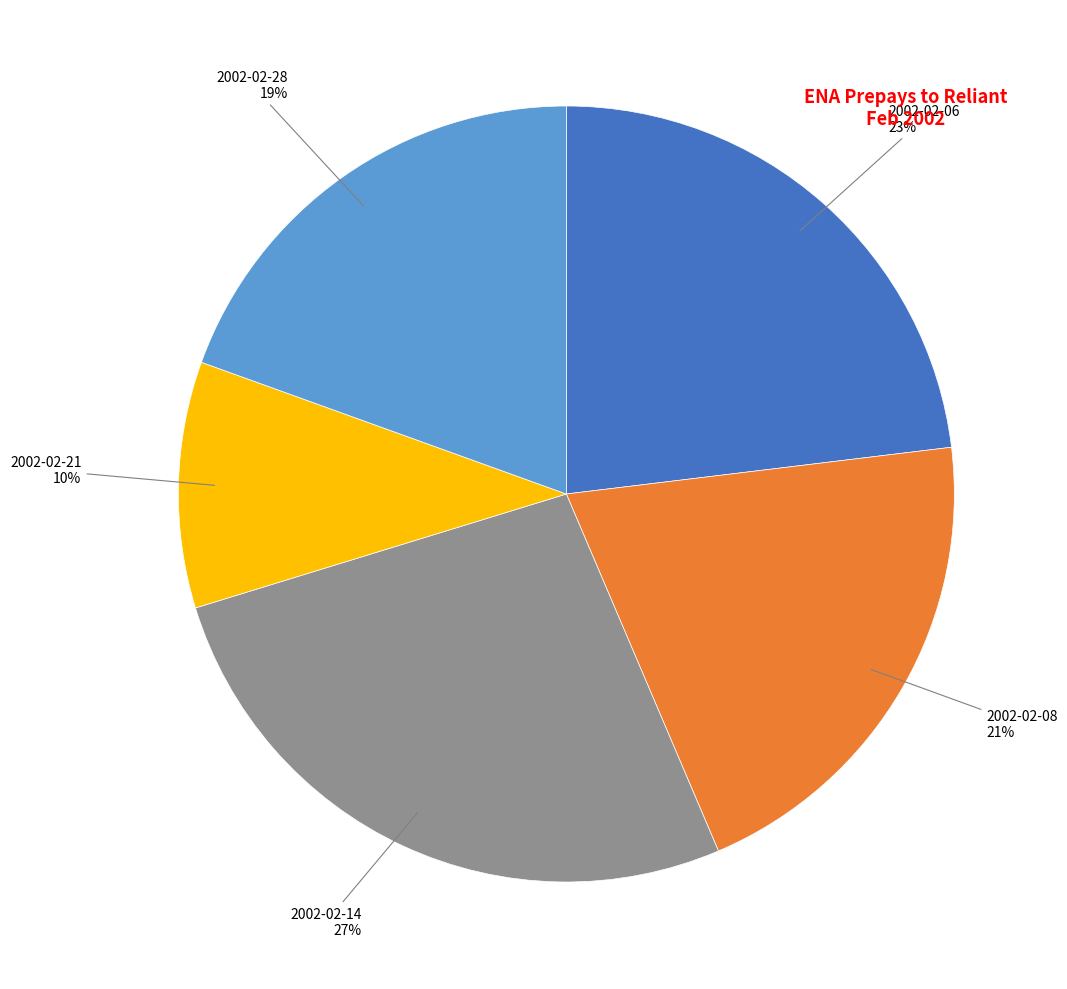

Do 2002-02-06 and 2002-02-28 together represent more than half of the pie?

No